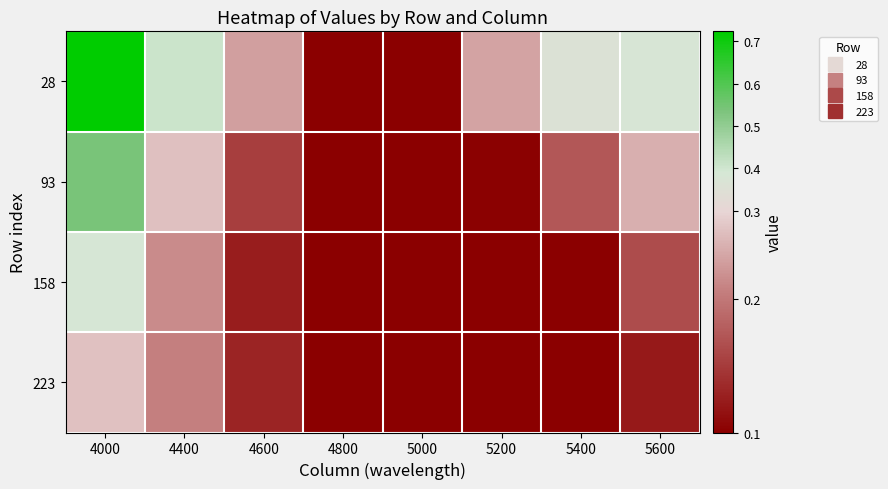

What is the greatest value displayed?

0.7